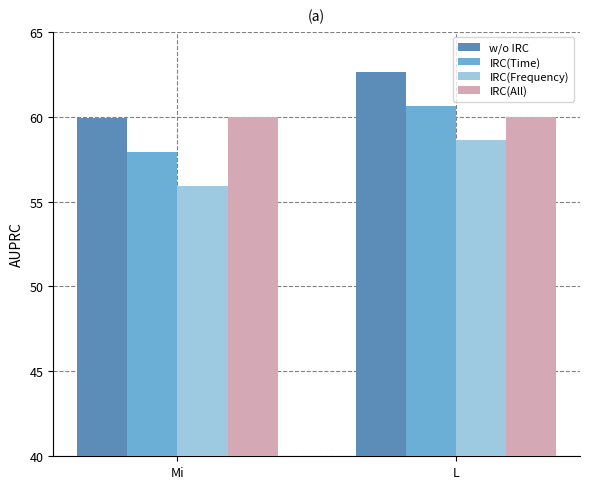

Reading left to right, list all the values displayed in this chart.

w/o IRC: 59.9	62.6
IRC(Time): 57.9	60.6
IRC(Frequency): 55.9	58.6
IRC(All): 60.0	60.0